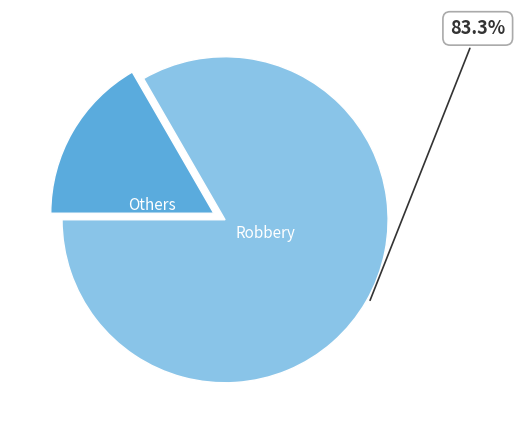

Is there any slice that represents more than half of the pie?

Yes